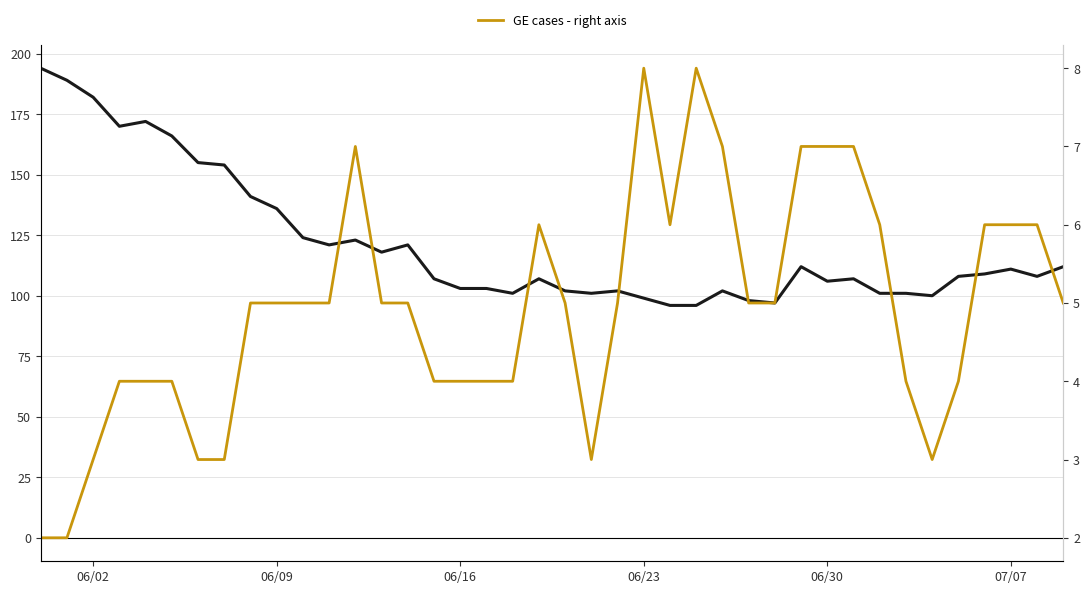

True or false: CH total - left axis has a value of 46 at 13.

False